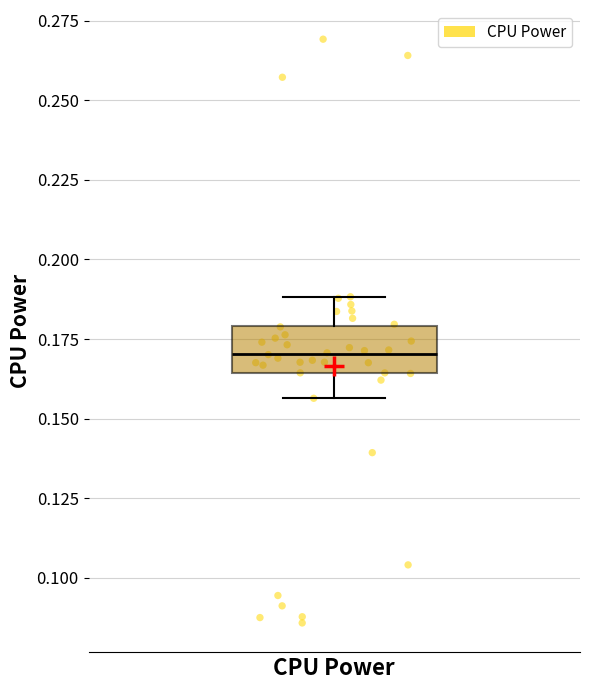

Read this box plot against the y-axis: the position of the median line, the range covered by the box, and the ends of both whiskers. The values are not printed on the chart, so give them approximately, as read against the axis.

median 0.170, box 0.165 to 0.180, whiskers 0.155 to 0.190